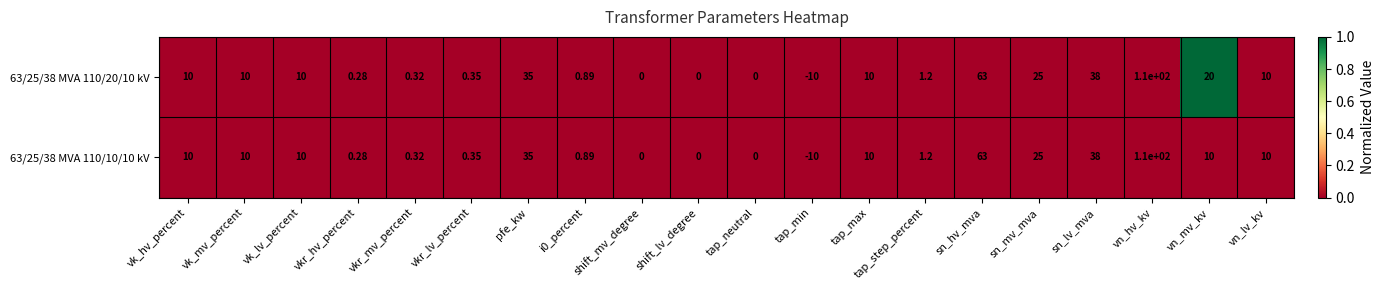

At which category is the sum across all series the highest?

vn_hv_kv